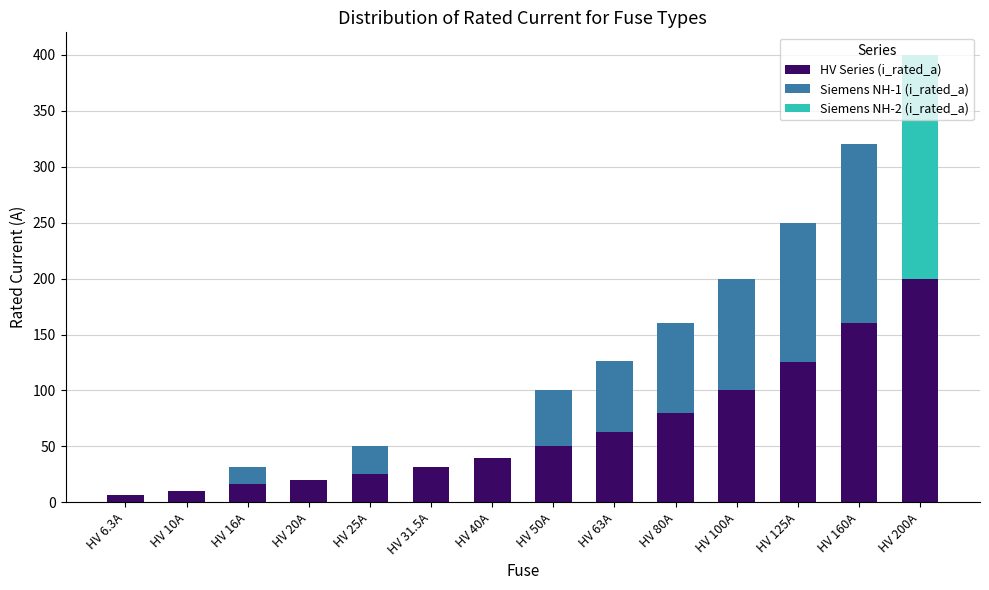

At which category is the sum across all series the highest?

HV 200A